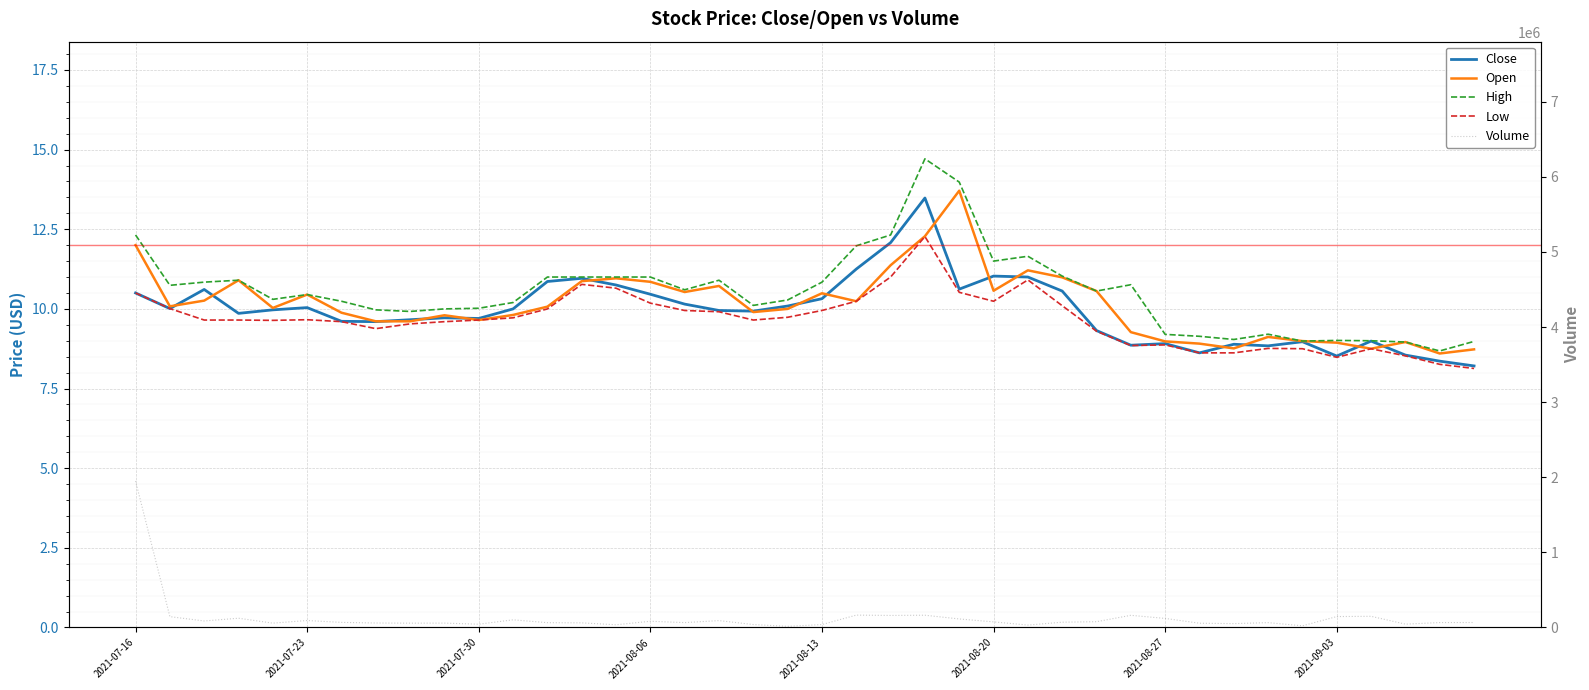

What is the sum of the Close values at 36 and 33?

17.8